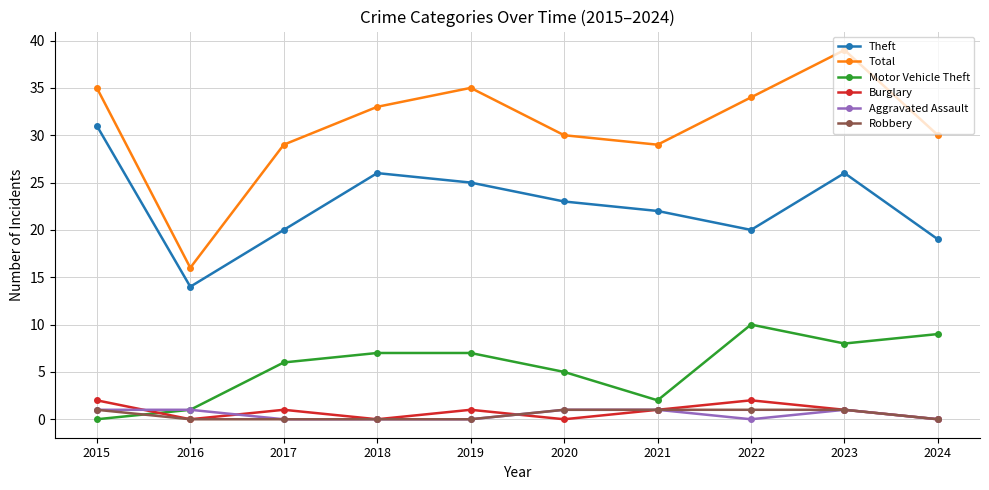

How many data points does each series have?

10